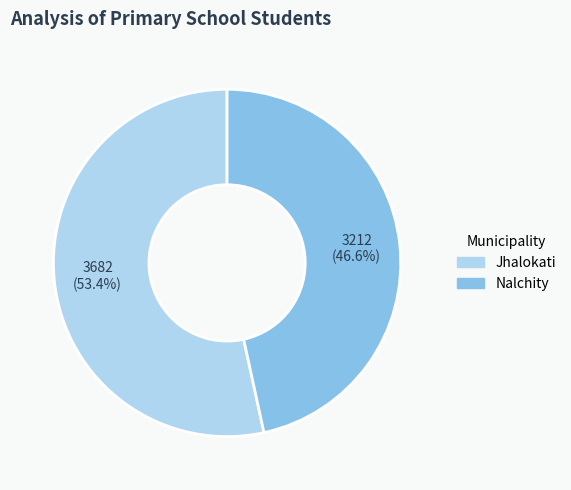

Rank the categories by value from highest to lowest.

Jhalokati, Nalchity